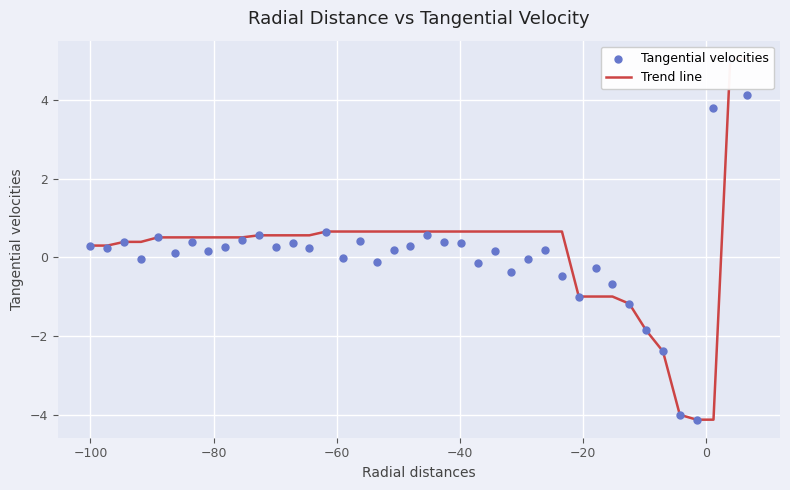

Is the value of Trend line at 20 greater than the value of Tangential velocities at 9?

Yes